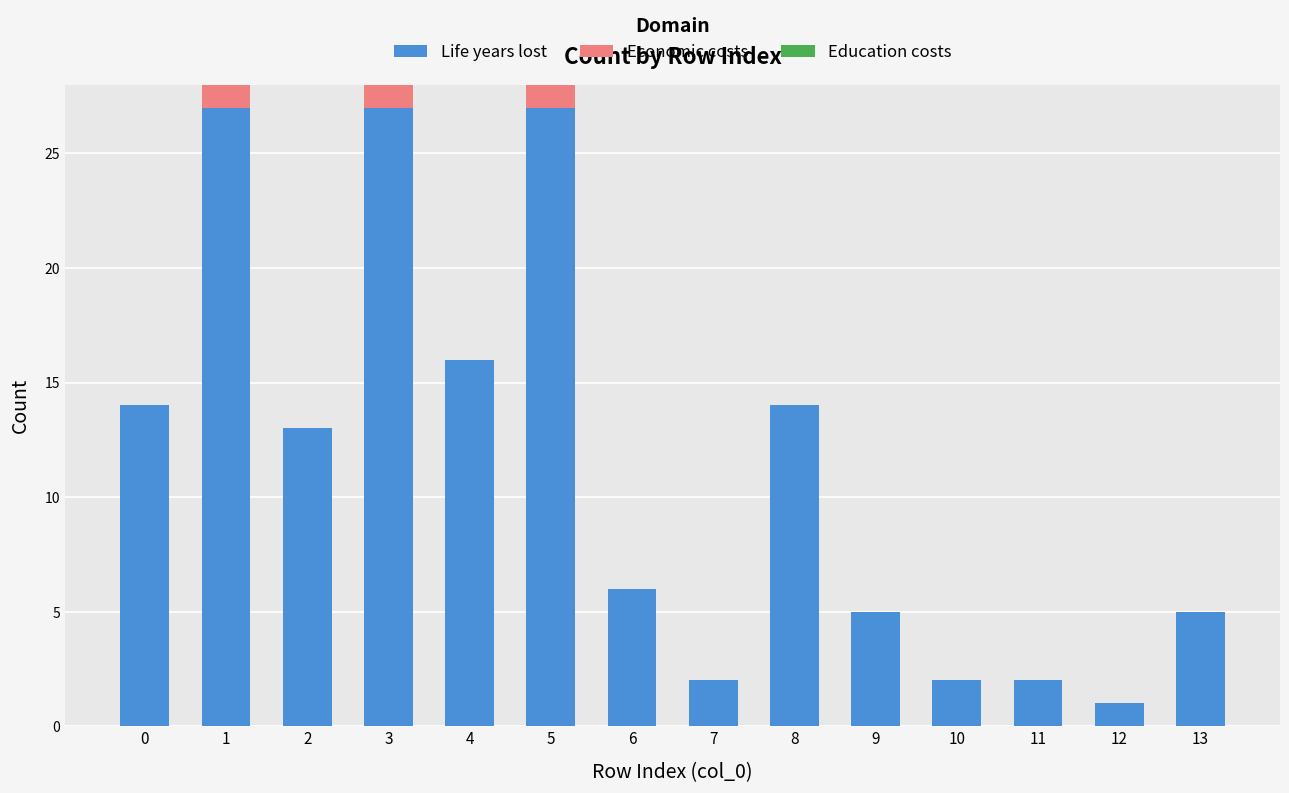

Reading left to right, list the values for the Life years lost series.

0=14	1=27	2=13	3=27	4=16	5=27	6=6	7=2	8=14	9=5	10=2	11=2	12=1	13=5